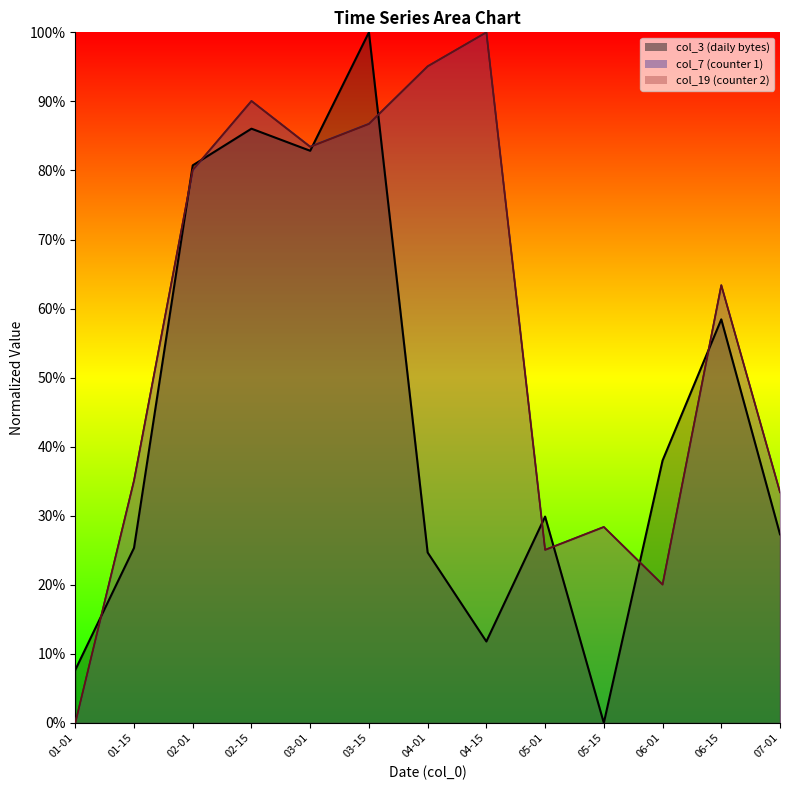

Which series has the widest spread of values?

col_3_line